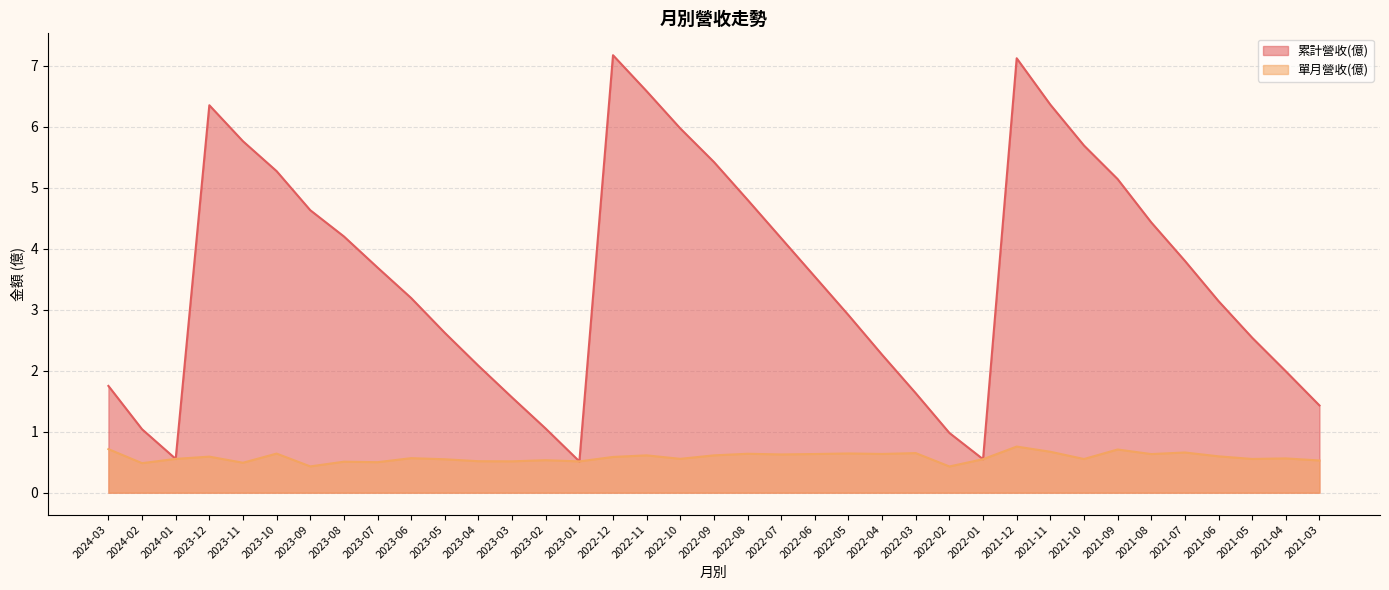

What is the difference between the 累計營收(億) values at 2023-05 and 2023-02?

1.6